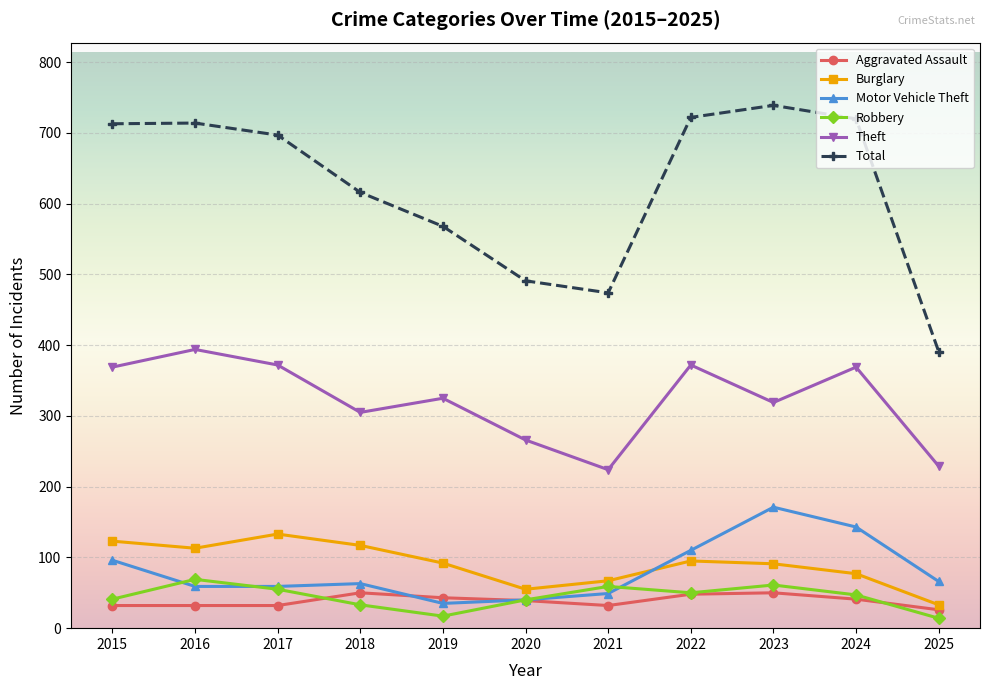

What is the spread (max minus min) of values at 2023?

689